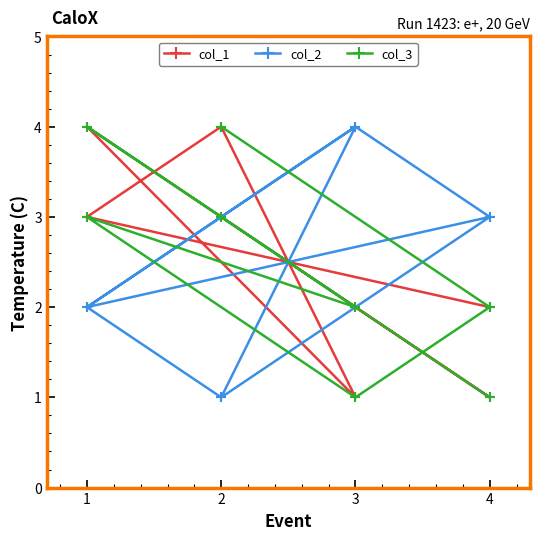

Is the value of col_2 at 1 greater than the value of col_3 at 3?

No